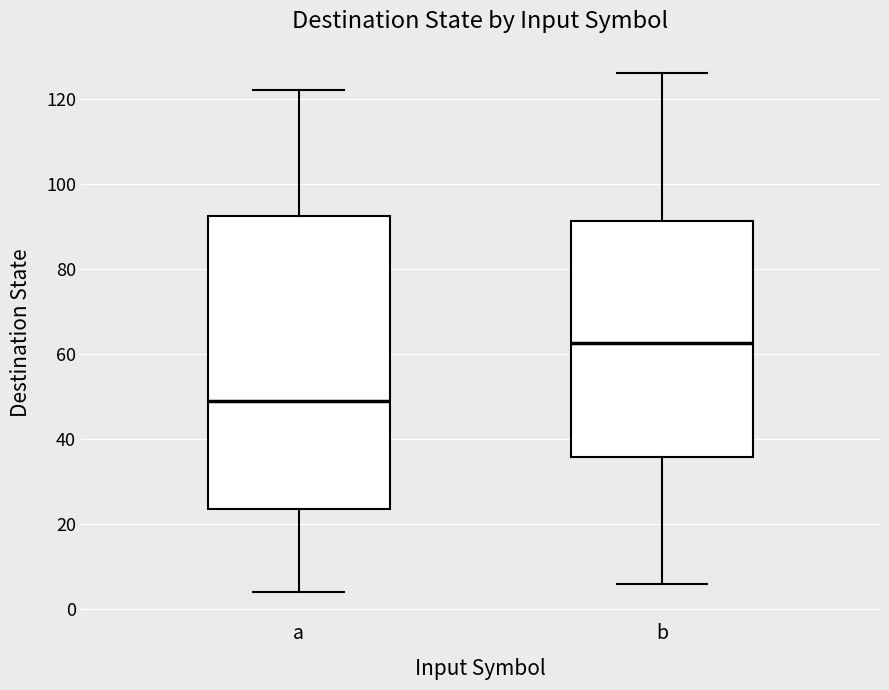

Which box is the tallest, from its lower edge to its upper edge?

a